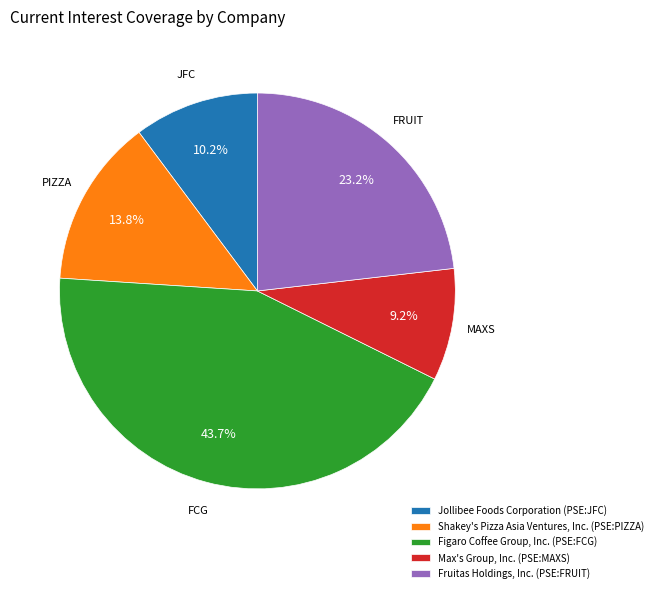

Does any single category account for the majority?

No